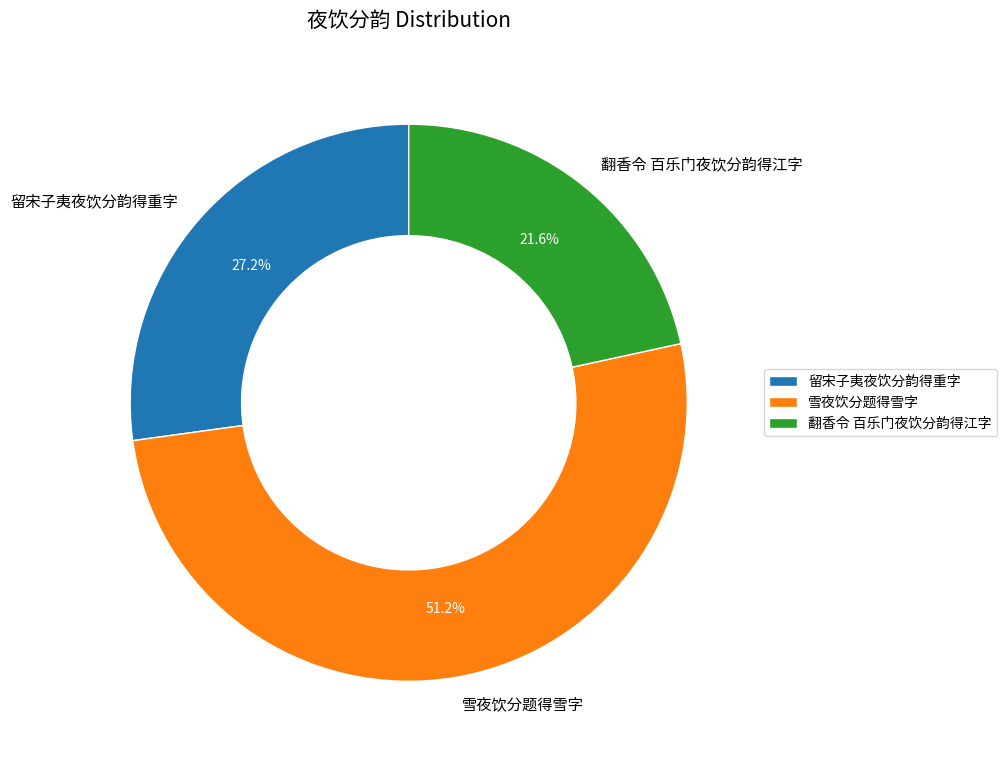

What percentage is the 留宋子夷夜饮分韵得重字 slice, to the nearest percent?

27%